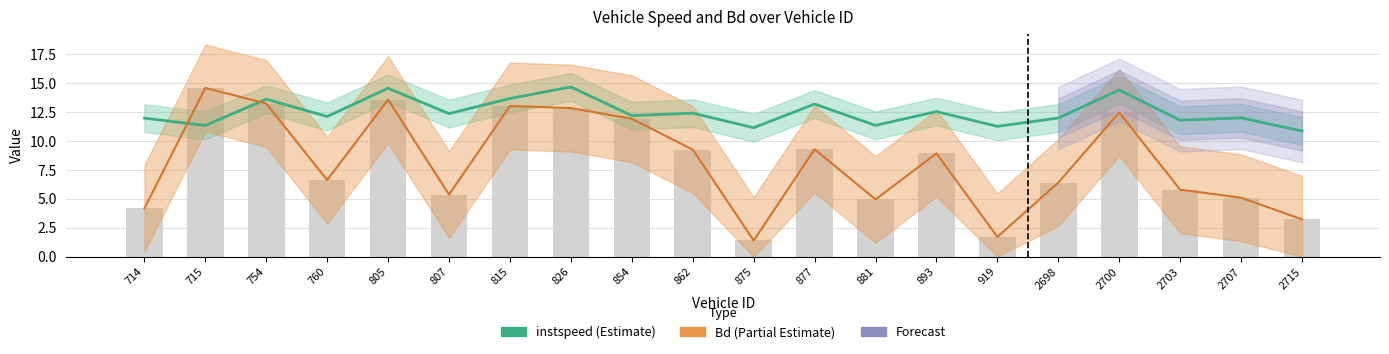

What is the value of the instspeed bar at the 6th from the left?

12.4